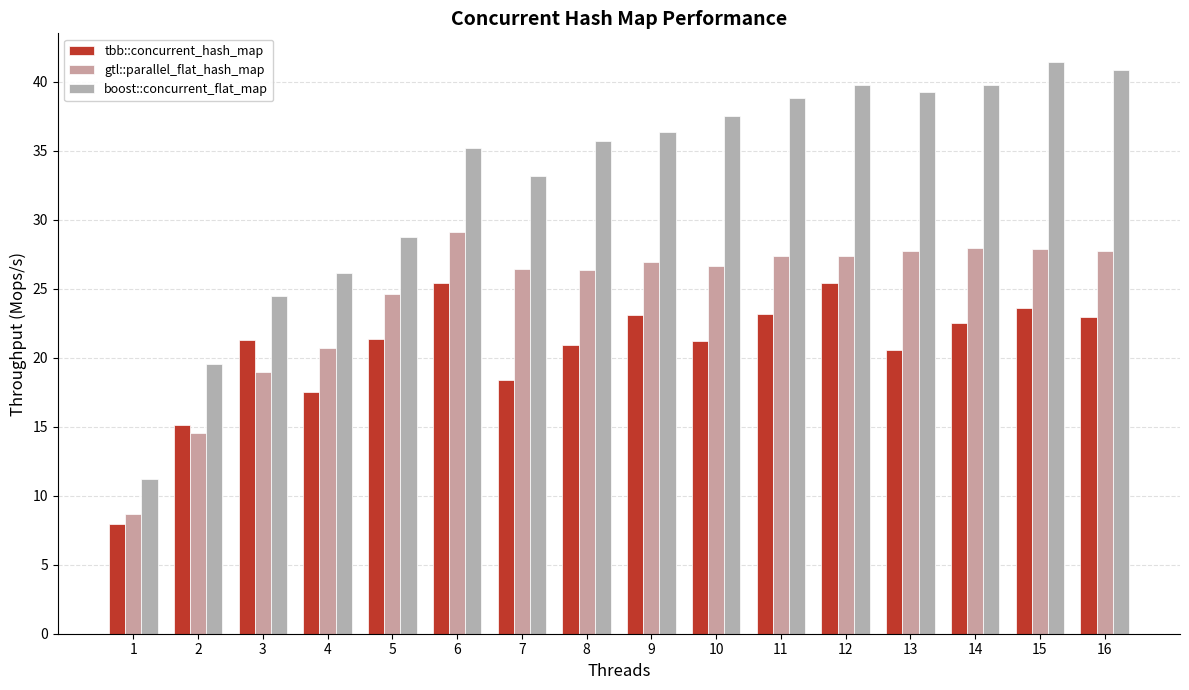

How many bars are there in total?

48